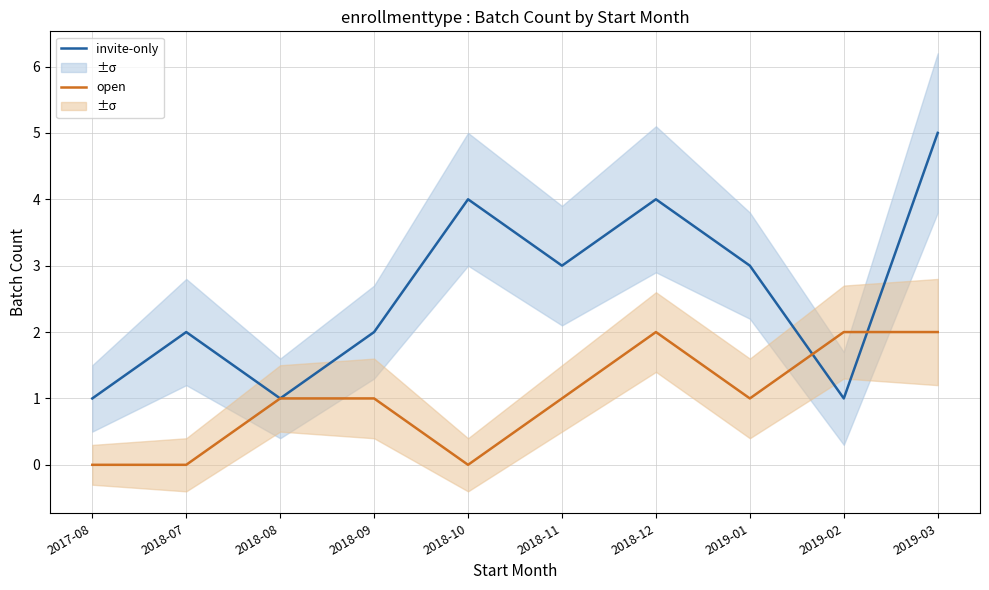

Where is the first local maximum for open?

2018-12